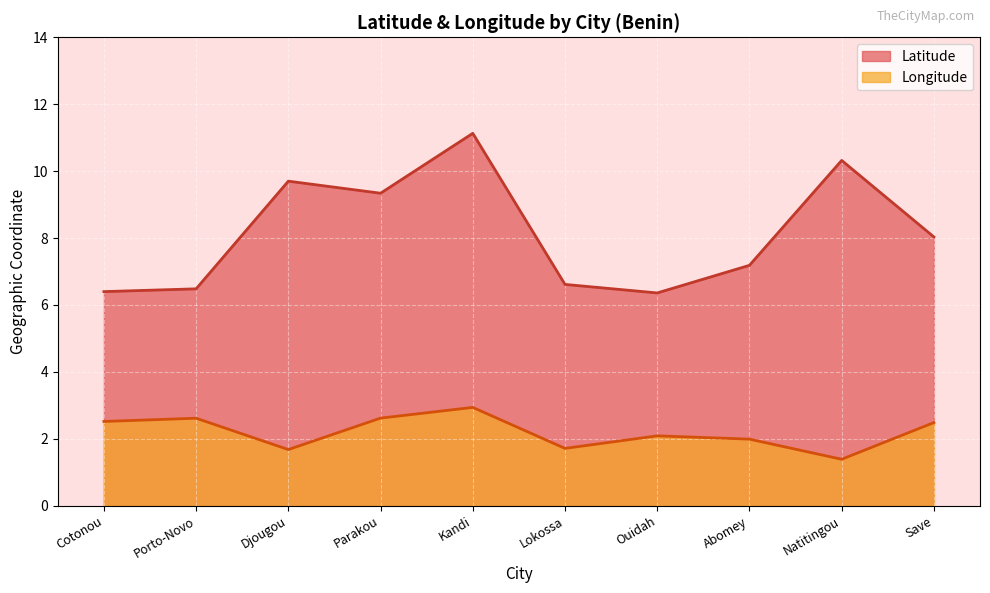

The value of Latitude at Porto-Novo is 11.0. True or false?

False